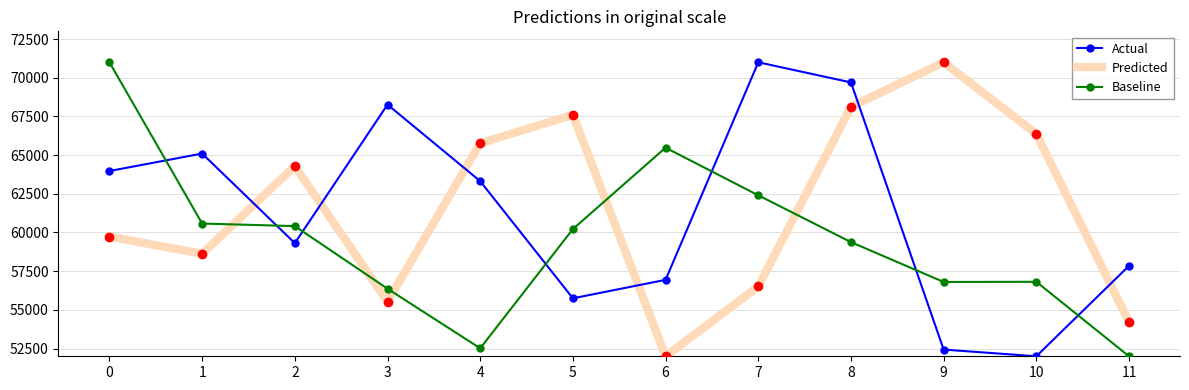

How many values in the Predicted series are below 64288?

6